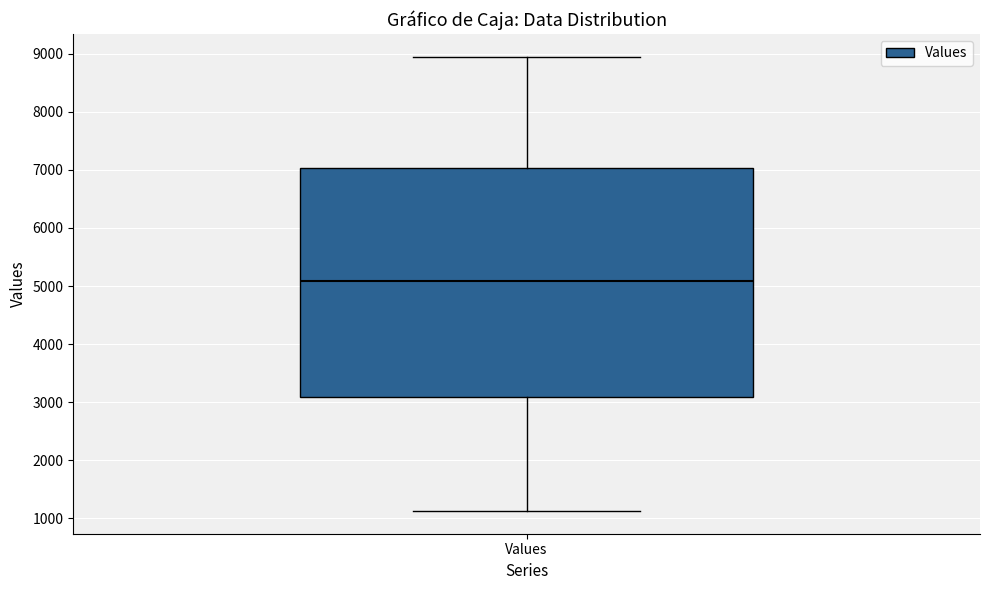

Where does the lower whisker of the box for Values end on the y-axis? The values are not printed on the chart, so give them approximately, as read against the axis.

1100